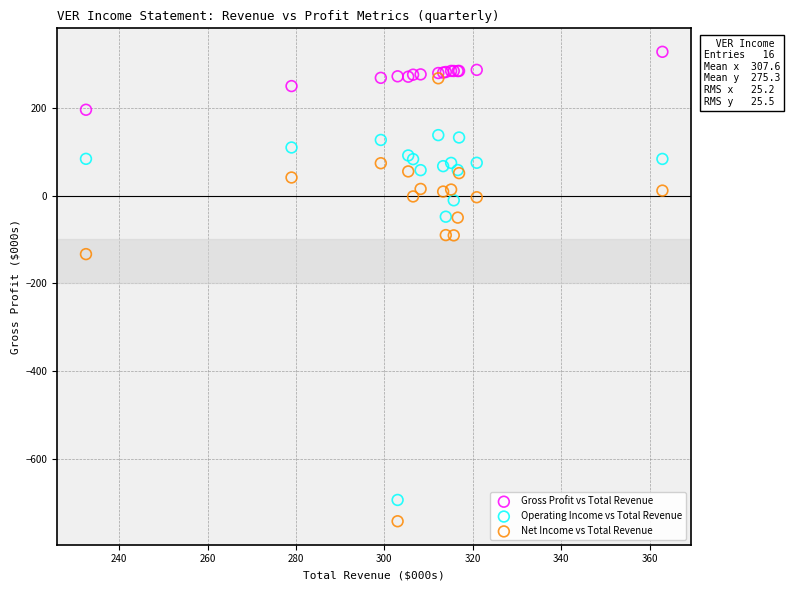

Which series has the largest Y range (max minus min)?

Net Income vs Total Revenue